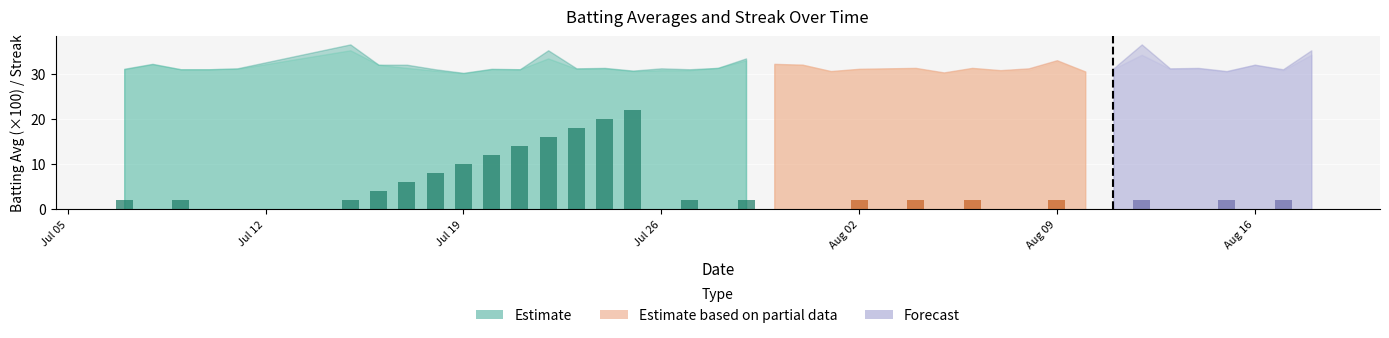

Reading left to right, extract all data points from this chart.

Batting Average1: 0=0.3	1=0.3	2=0.3	3=0.3	4=0.3	5=0.4	6=0.3	7=0.3	8=0.3	9=0.3	10=0.3	11=0.3	12=0.4	13=0.3	14=0.3	15=0.3	16=0.3	17=0.3	18=0.3	19=0.3	20=0.3	21=0.3	22=0.3	23=0.3	24=0.3	25=0.3	26=0.3	27=0.3	28=0.3	29=0.3	30=0.3	31=0.3	32=0.3	33=0.4	34=0.3	35=0.3	36=0.3	37=0.3	38=0.3	39=0.4
Batting Average2: 0=0.3	1=0.3	2=0.3	3=0.3	4=0.3	5=0.4	6=0.3	7=0.3	8=0.3	9=0.3	10=0.3	11=0.3	12=0.3	13=0.3	14=0.3	15=0.3	16=0.3	17=0.3	18=0.3	19=0.3	20=0.3	21=0.3	22=0.3	23=0.3	24=0.3	25=0.3	26=0.3	27=0.3	28=0.3	29=0.3	30=0.3	31=0.3	32=0.3	33=0.3	34=0.3	35=0.3	36=0.3	37=0.3	38=0.3	39=0.3
Streak: 0=2.0	1=0.0	2=2.0	3=0.0	4=0.0	5=2.0	6=4.0	7=6.0	8=8.0	9=10.0	10=12.0	11=14.0	12=16.0	13=18.0	14=20.0	15=22.0	16=0.0	17=2.0	18=0.0	19=2.0	20=0.0	21=0.0	22=0.0	23=2.0	24=0.0	25=2.0	26=0.0	27=2.0	28=0.0	29=0.0	30=2.0	31=0.0	32=0.0	33=2.0	34=0.0	35=0.0	36=2.0	37=0.0	38=2.0	39=0.0